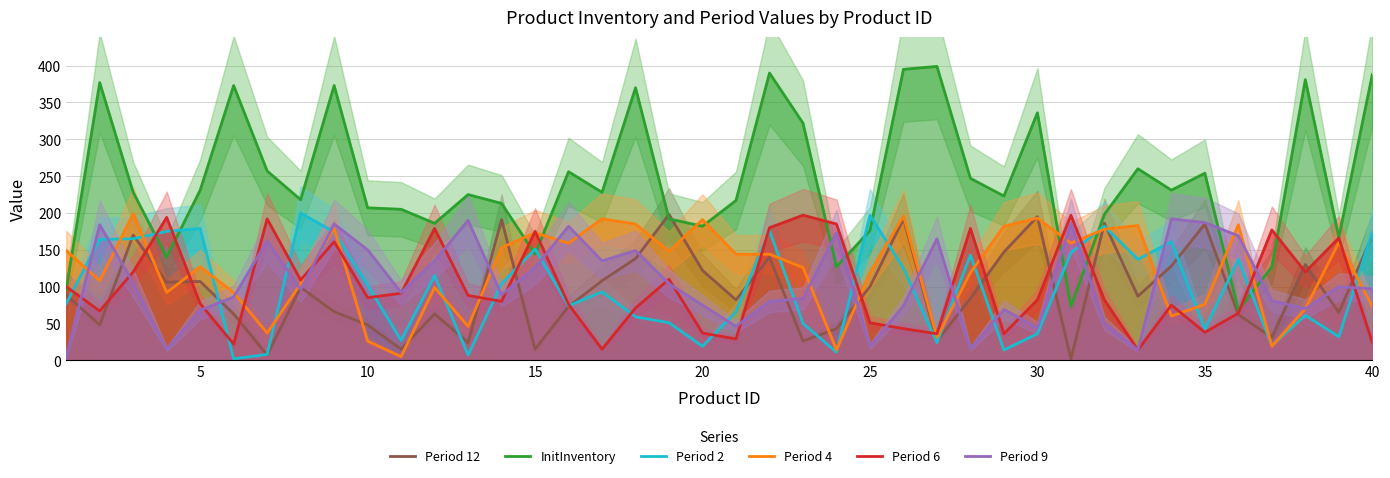

True or false: Period 12 and Period 6 cross at least once.

True